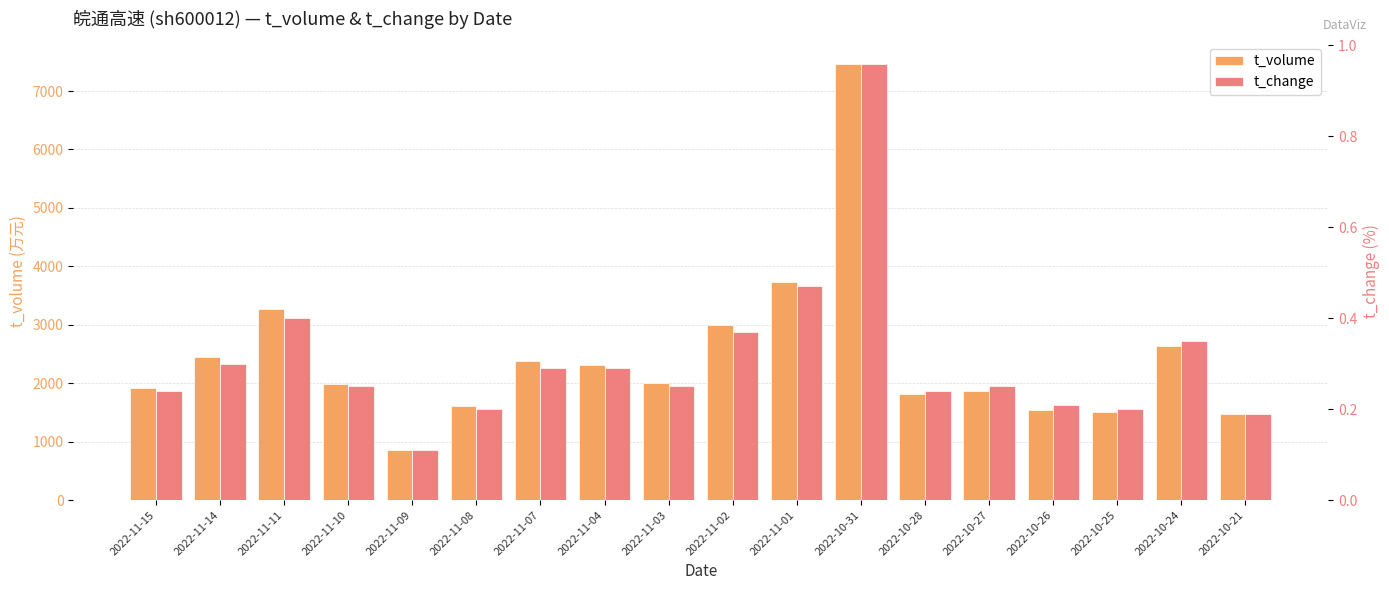

Is it true that t_change equals 0.3 at 2022-10-24?

True